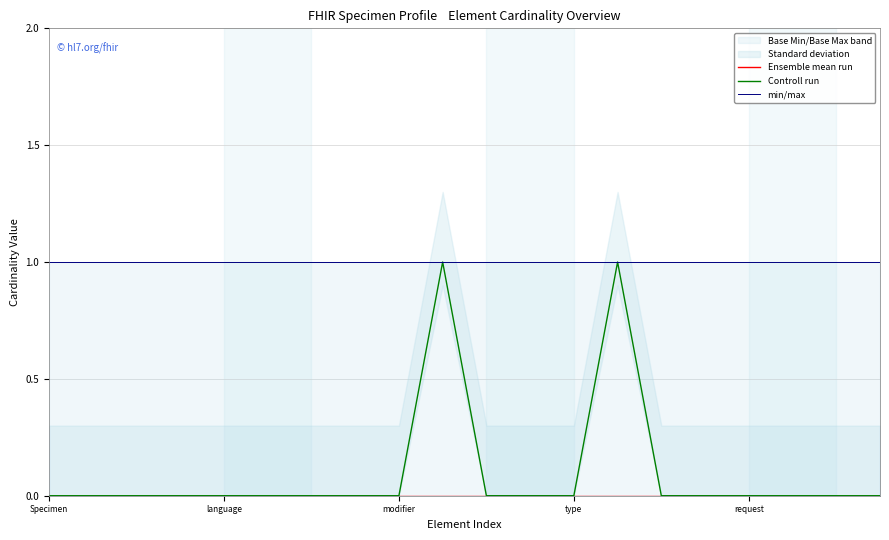

What is the total value across all series at modifier?

1